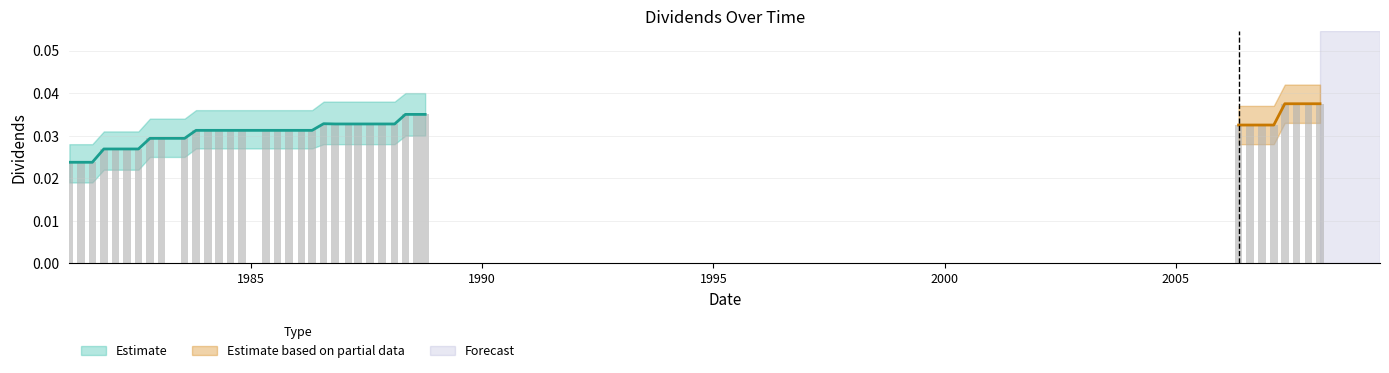

What position from the right is 2006-11-13?

6